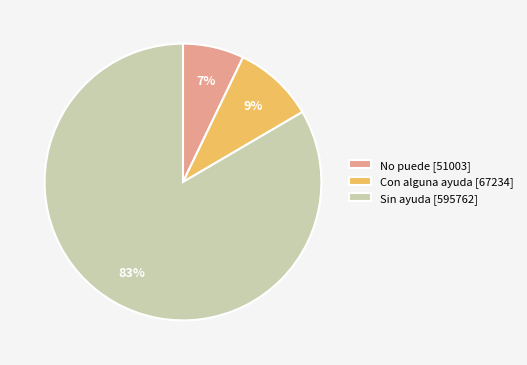

True or false: Con alguna ayuda [67234] accounts for 24% of the total.

False